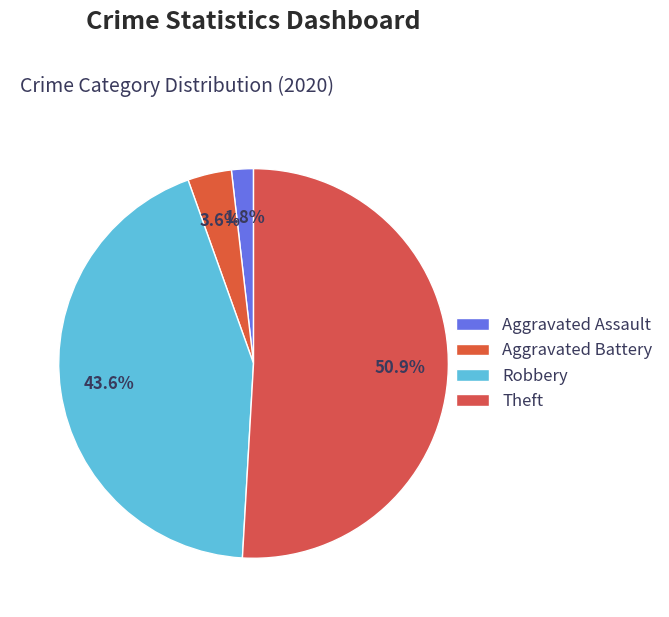

Is there any slice that represents more than half of the pie?

Yes